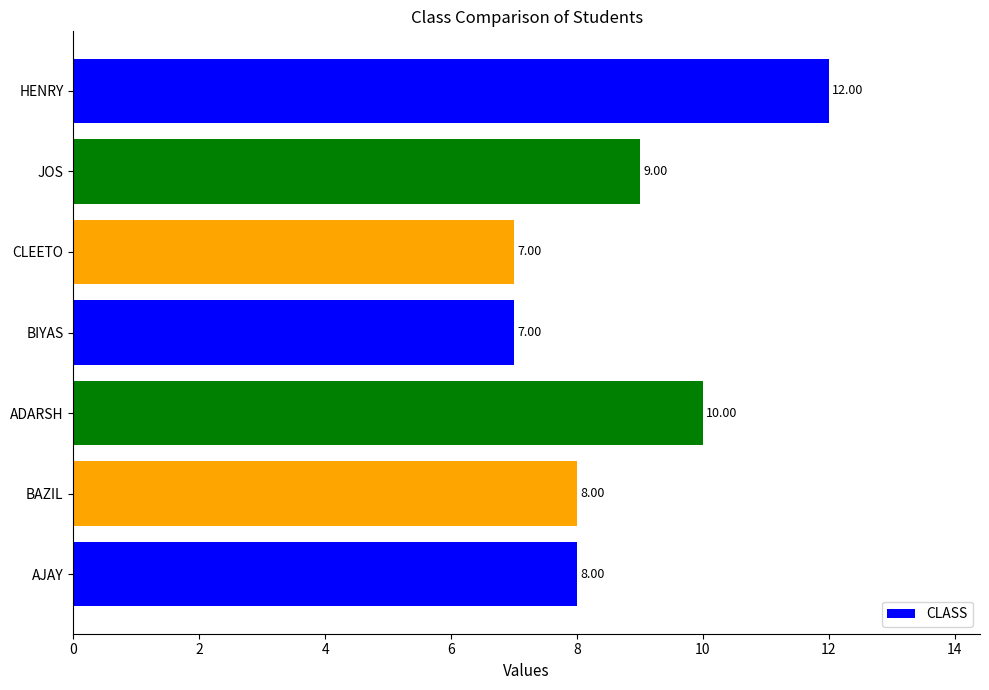

Between JOS and BAZIL, which is larger?

JOS